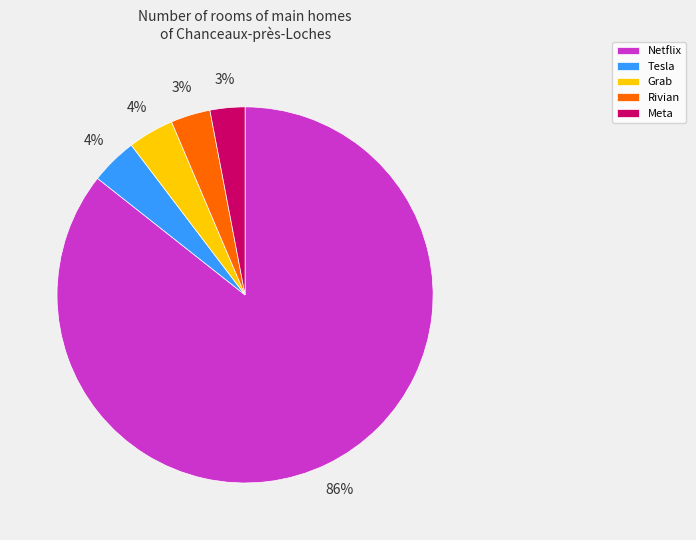

To the nearest percent, what portion does Netflix represent?

86%